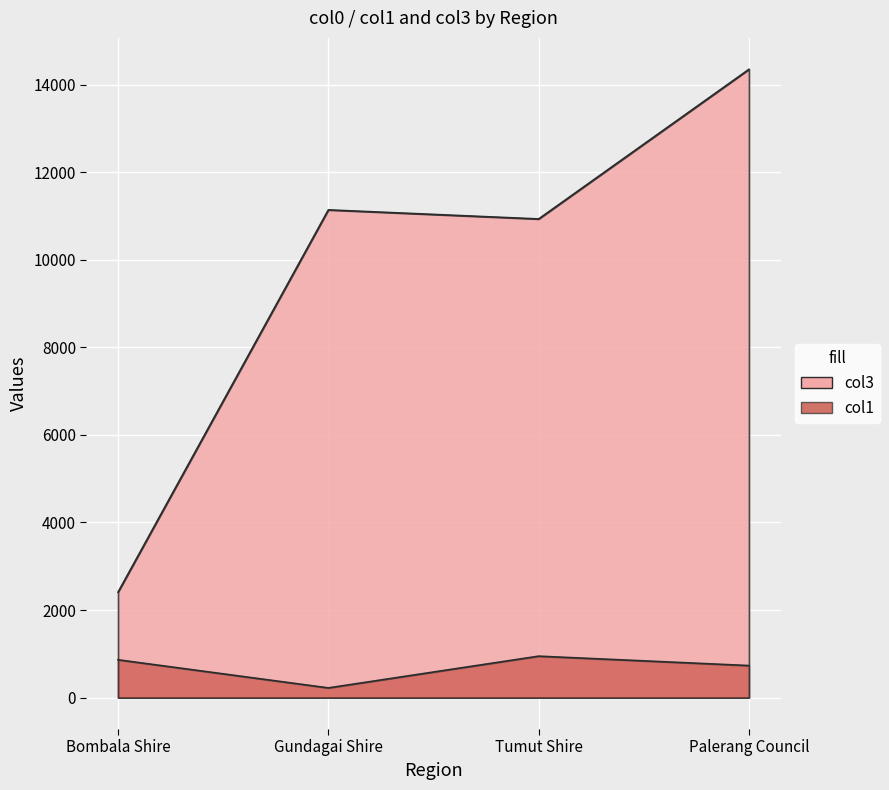

List the series in order of their peak value, highest first.

col3, col1